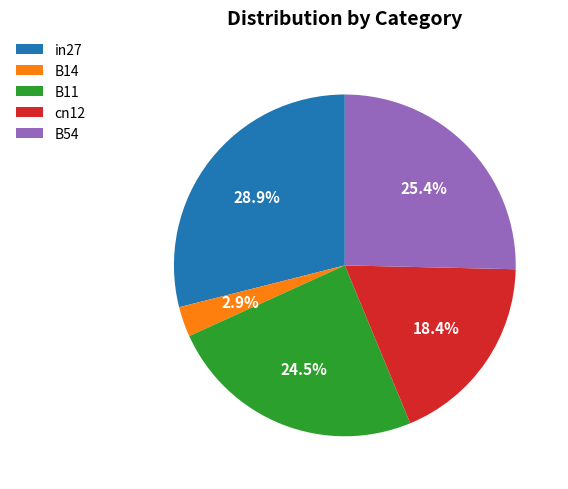

How many segments does this pie chart have?

5